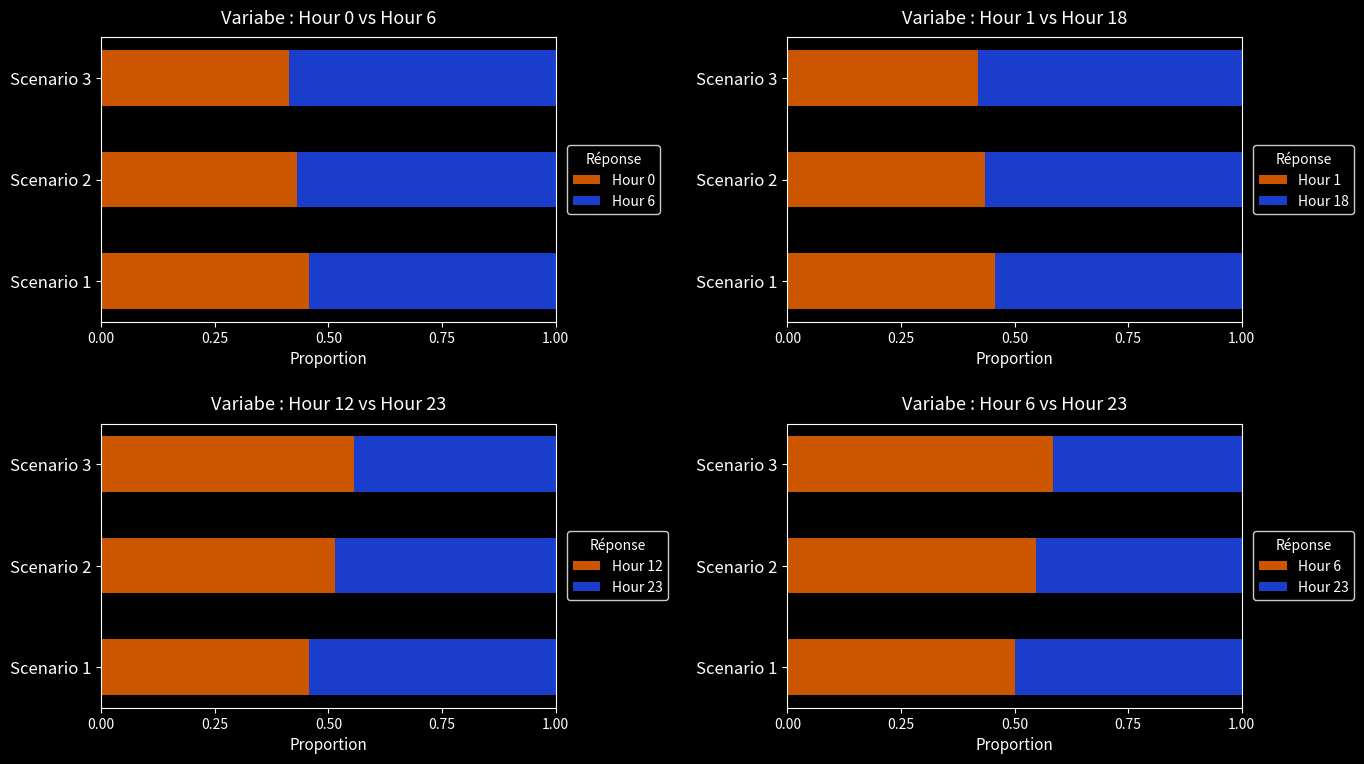

The Hour 1 series shows 0.1 at Scenario 2. True or false?

False